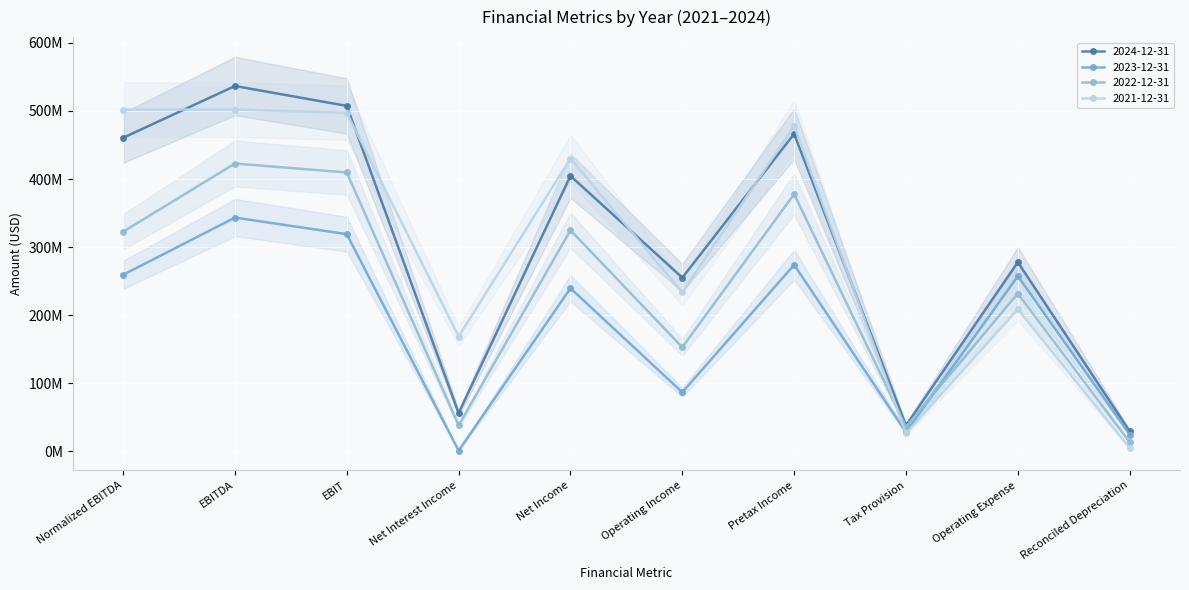

Which series has the widest spread of values?

2024-12-31